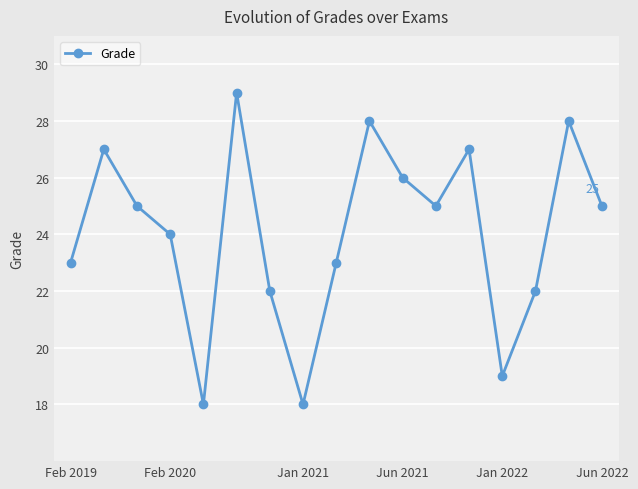

What is the minimum value shown in the chart?

18